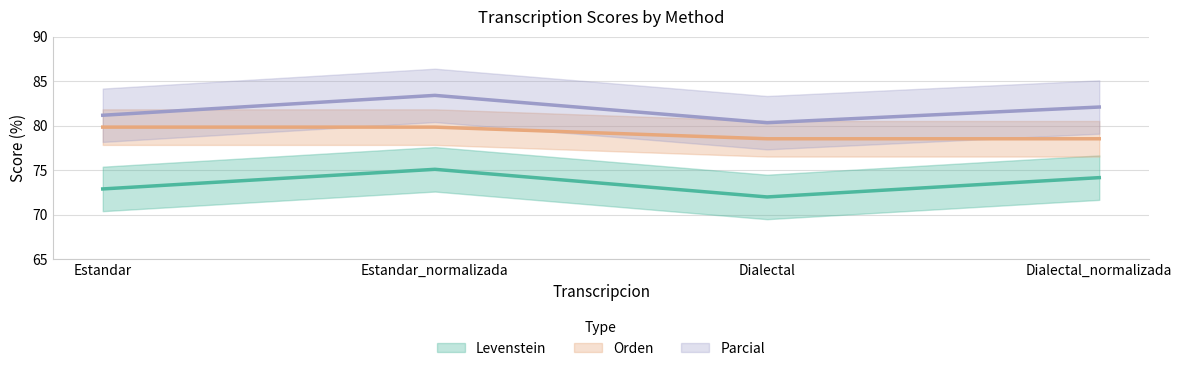

What is the label of the 2nd point from the right?

Dialectal